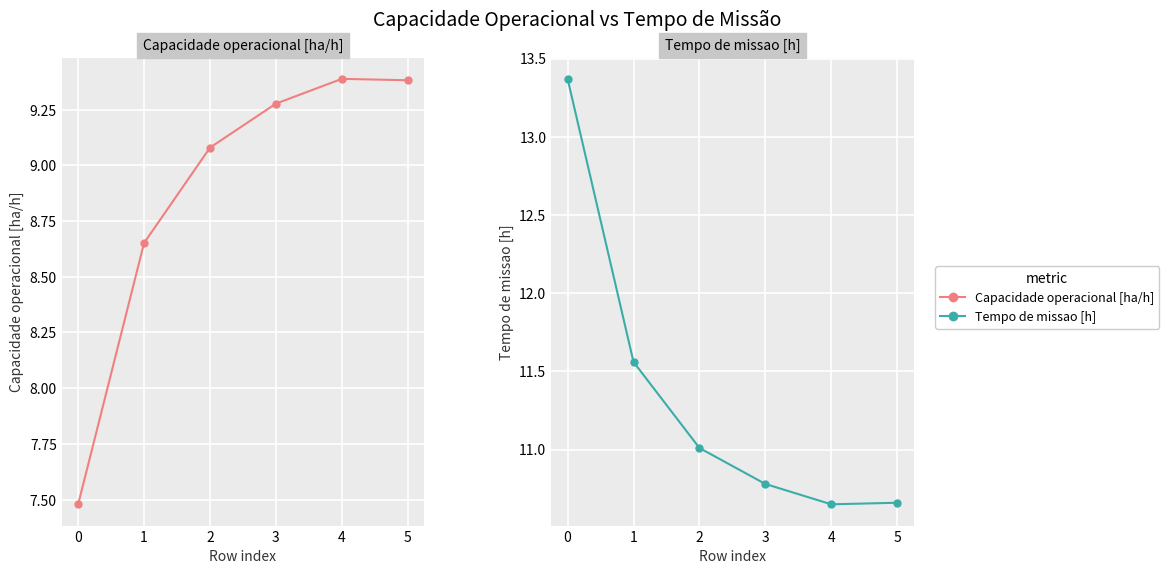

True or false: Tempo de missao [h] has more than 0 interior local peaks.

False